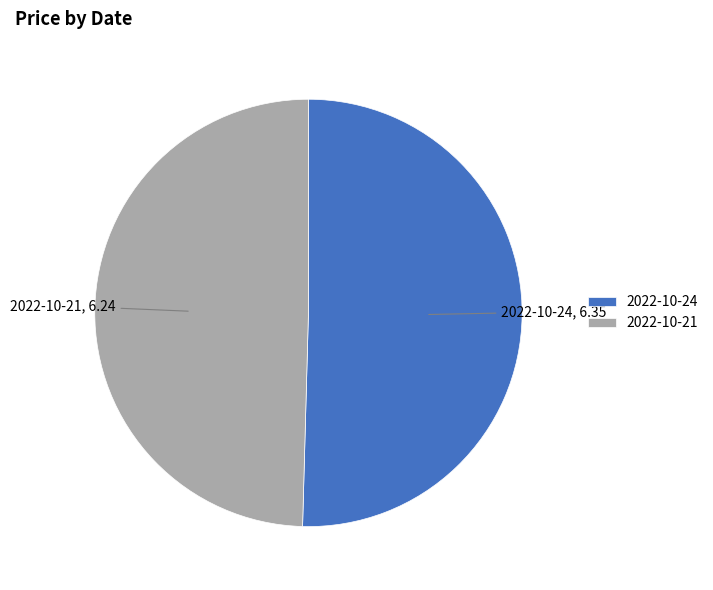

The 2022-10-24 slice represents 50% of the pie. True or false?

True